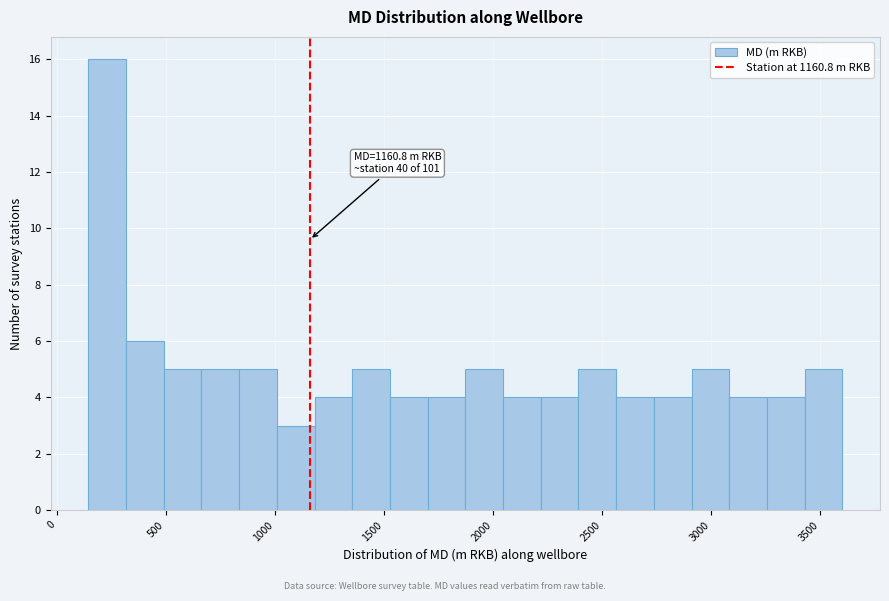

Around what value on the x-axis is the tallest bar? Give the approximate position of its centre, as read against the axis.

250